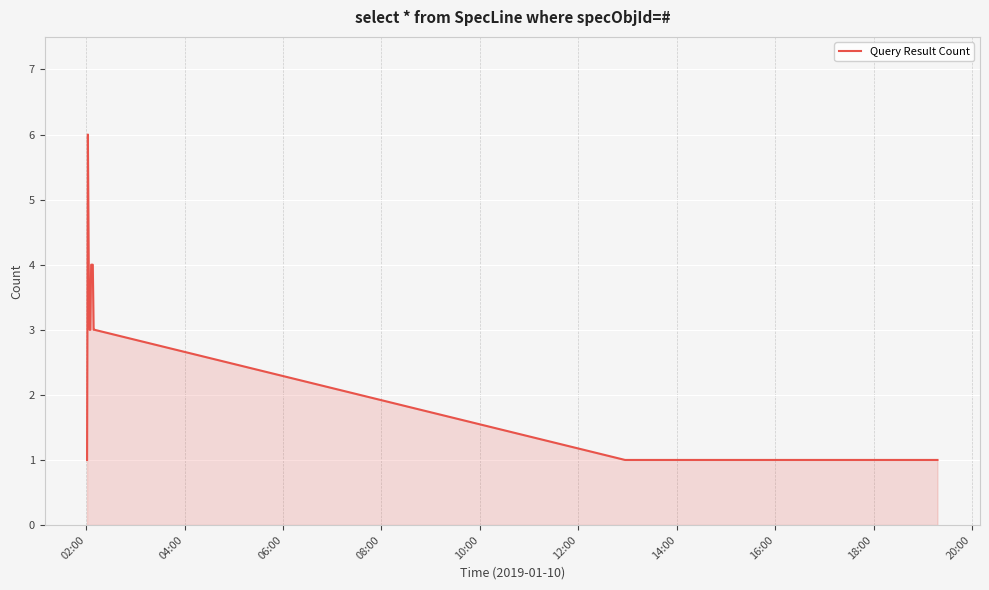

What is the greatest value displayed?

6